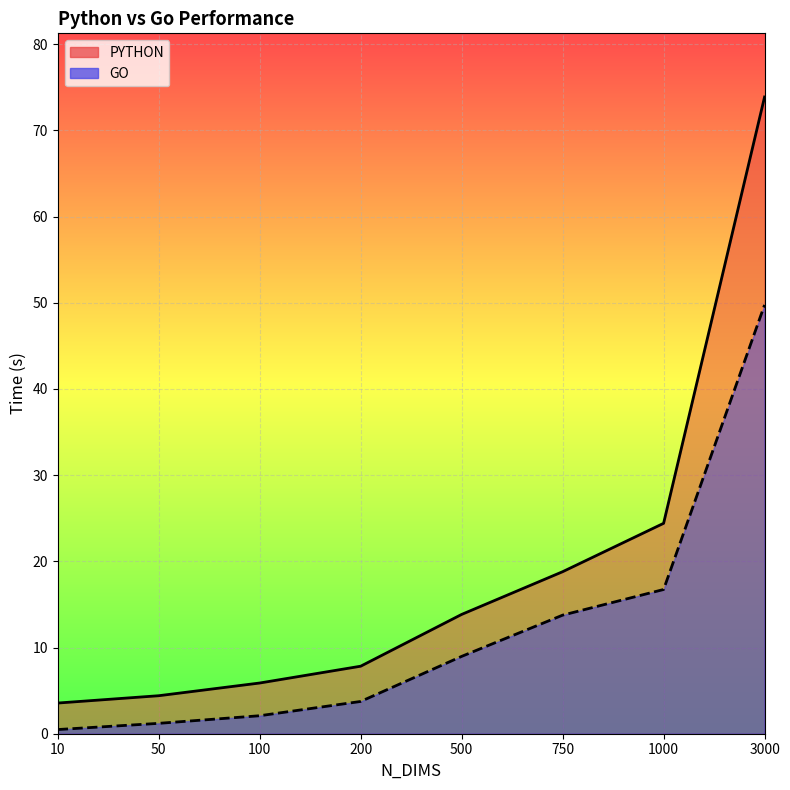

What are all the series names shown in the legend?

PYTHON, GO